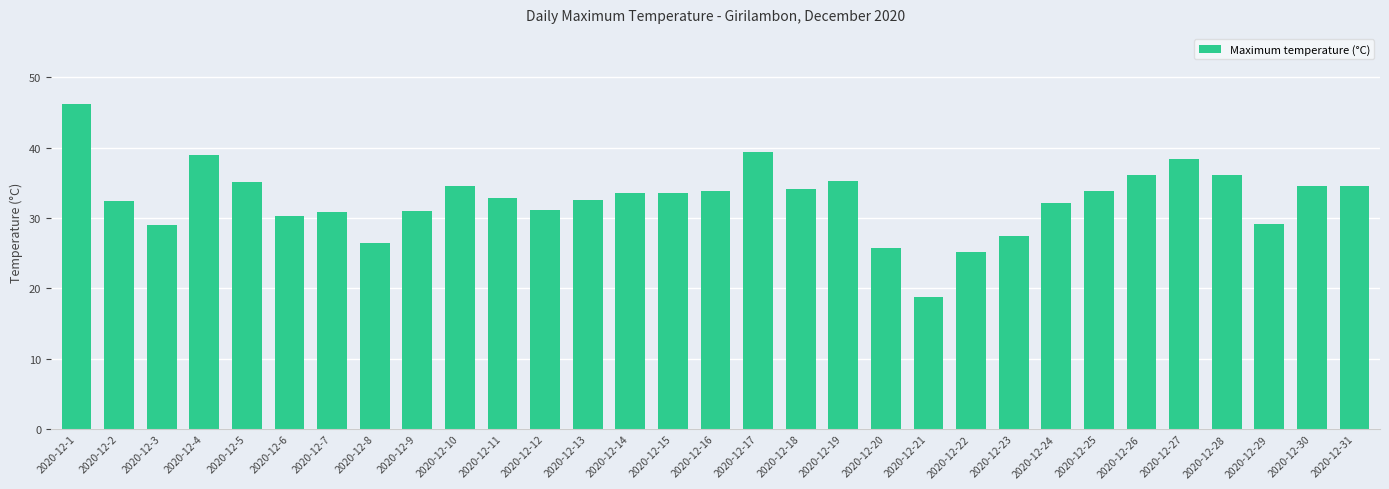

Count the number of data series in this chart.

1